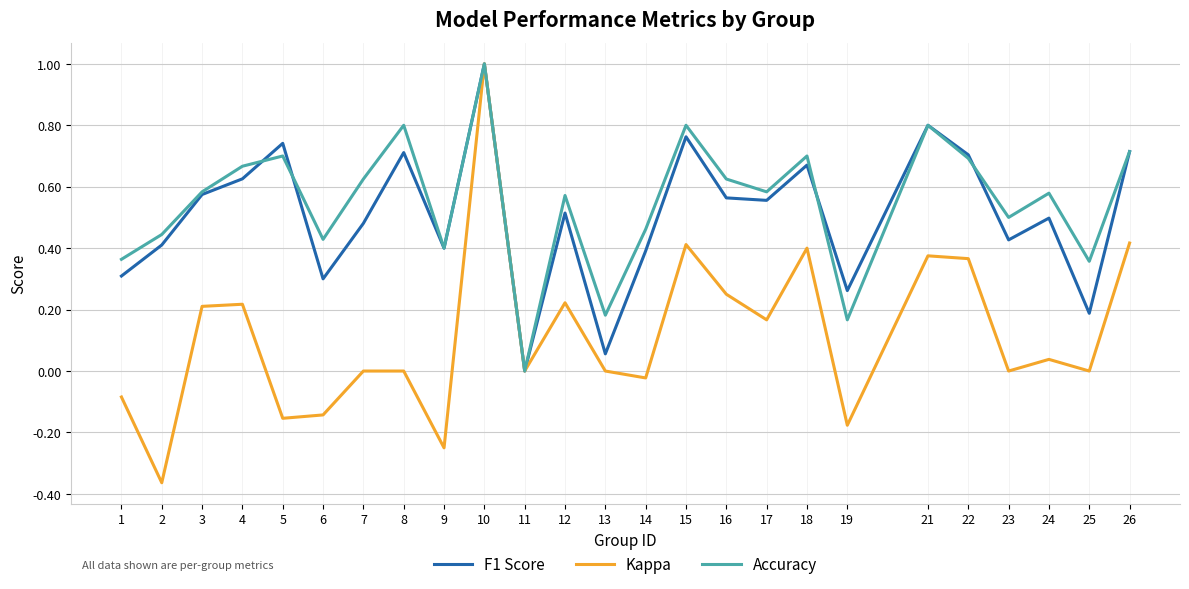

The value of Accuracy at 5 is 0.7. True or false?

True